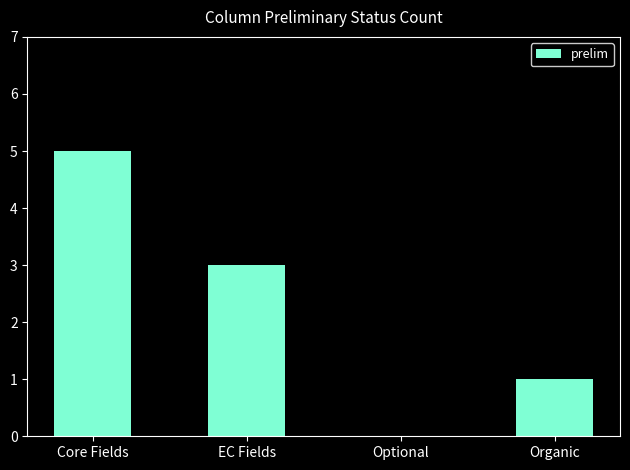

What is the average value?

2